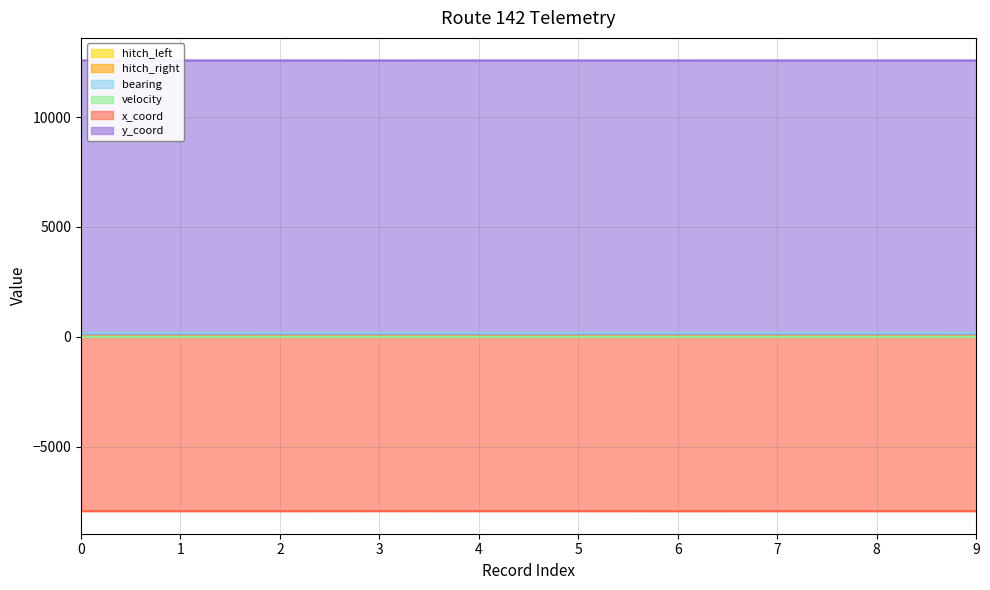

Which category has the highest value in the hitch_left series?

3